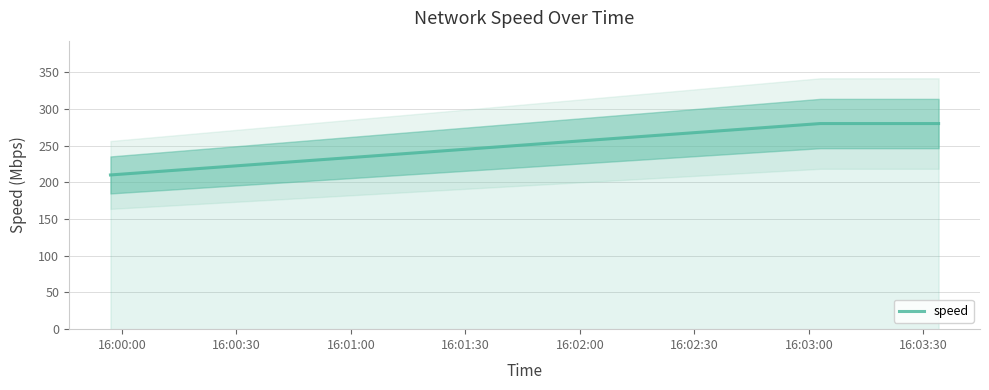

Reading left to right, extract all data points from this chart.

210	280	280